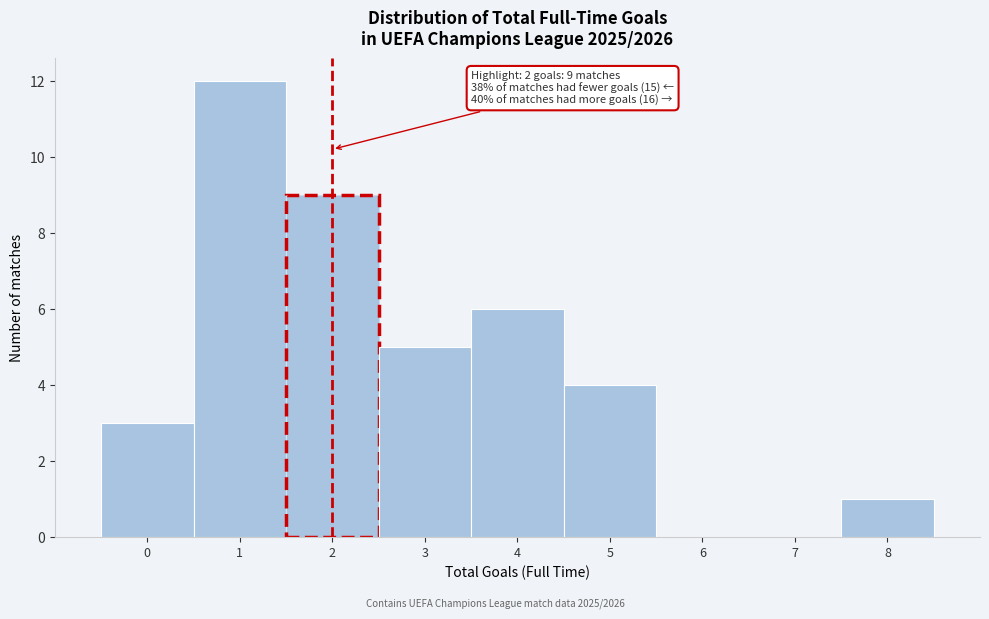

Over which range of the x-axis is the bar tallest?

0.5 to 1.5